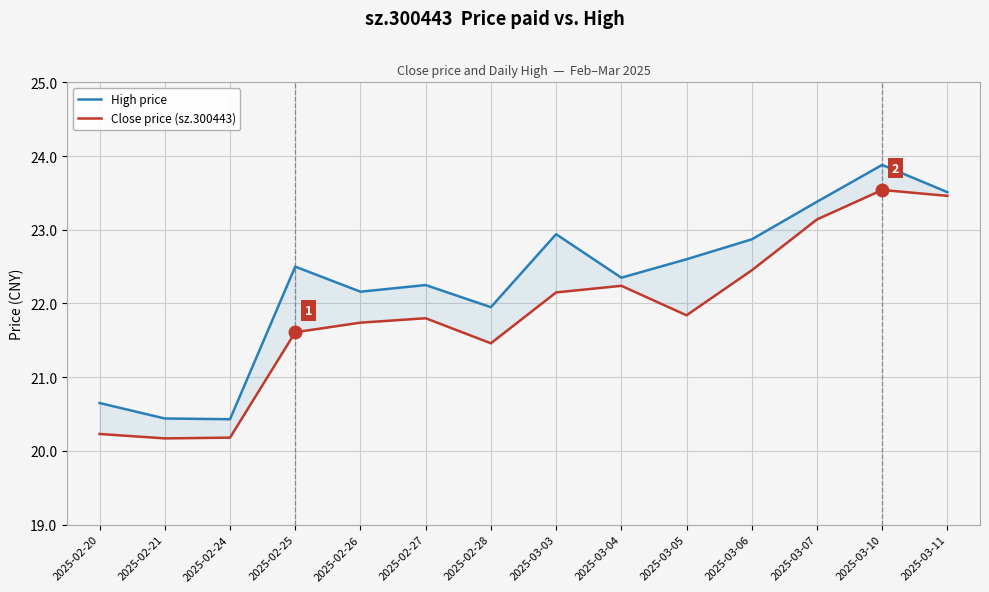

Read the Close price (sz.300443) value at 2025-02-28.

21.5